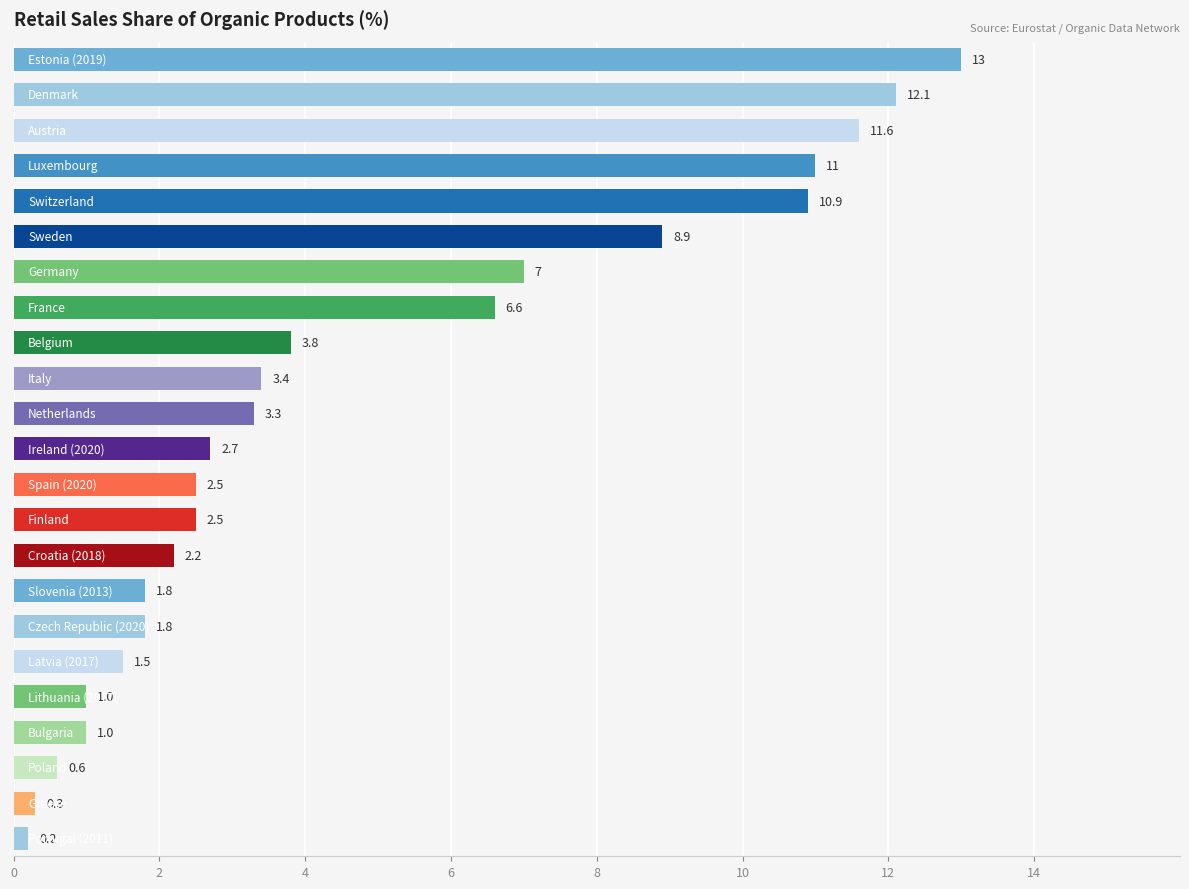

Reading top to bottom, what are all the values shown in this chart?

13.0	12.1	11.6	11.0	10.9	8.9	7.0	6.6	3.8	3.4	3.3	2.7	2.5	2.5	2.2	1.8	1.8	1.5	1.0	1.0	0.6	0.3	0.2